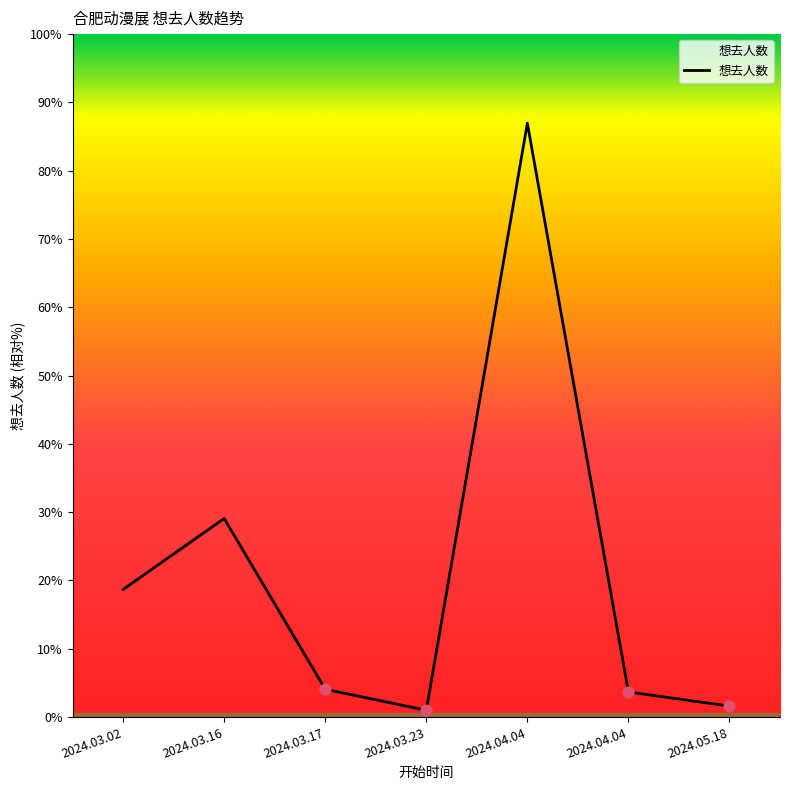

Is this an area chart (filled region under the line)?

Yes